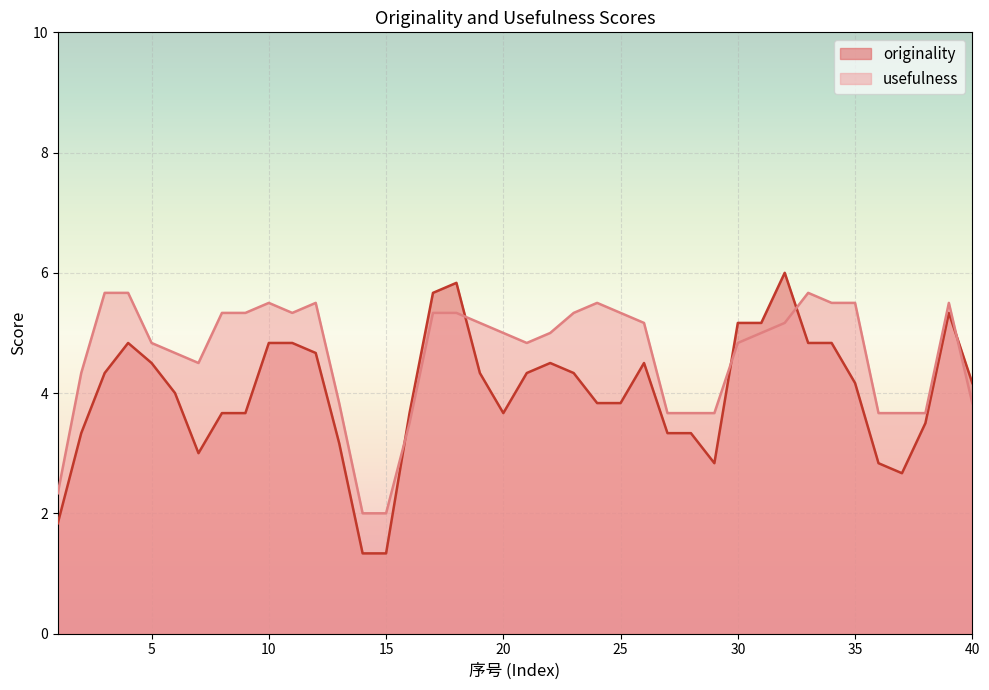

What is the highest value of the originality series?

6.0